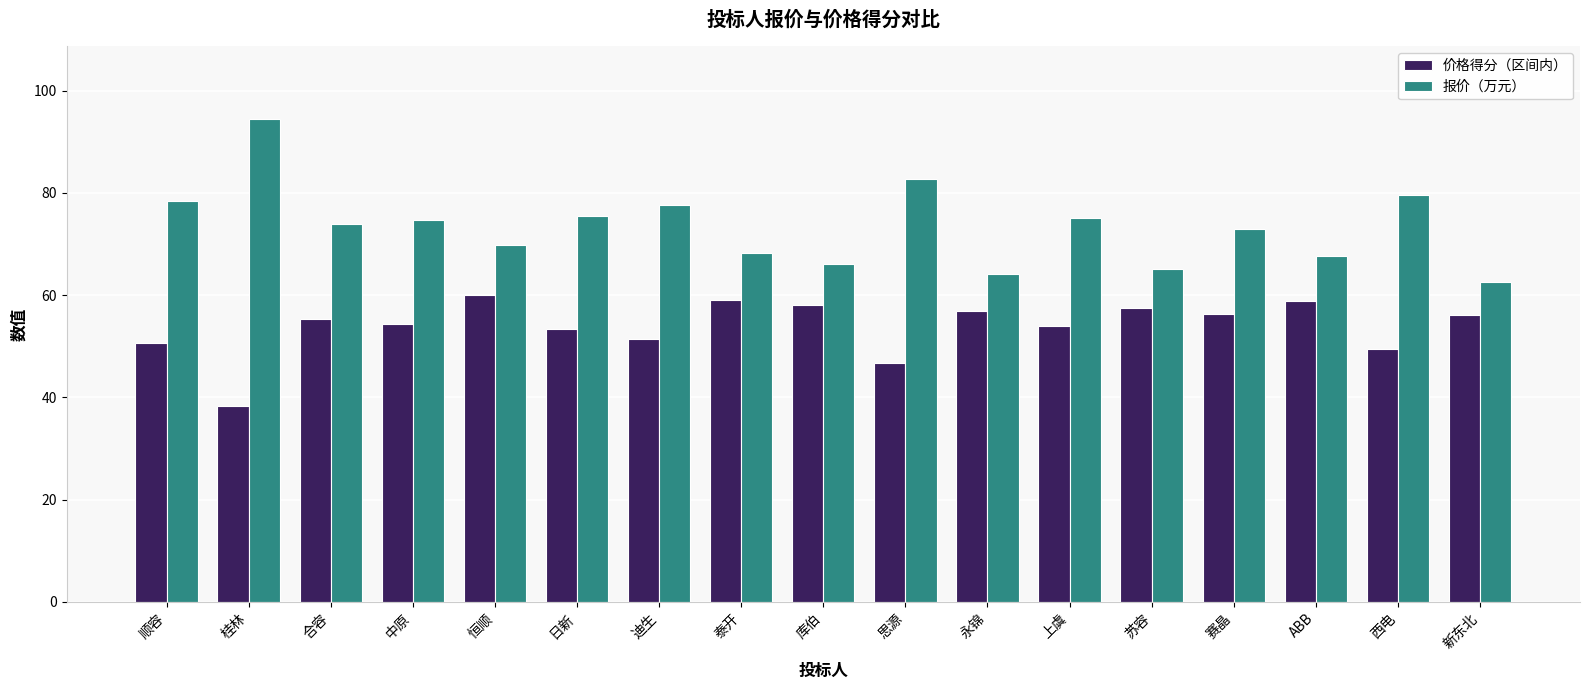

Are the bars grouped side by side (vs. stacked)?

Yes